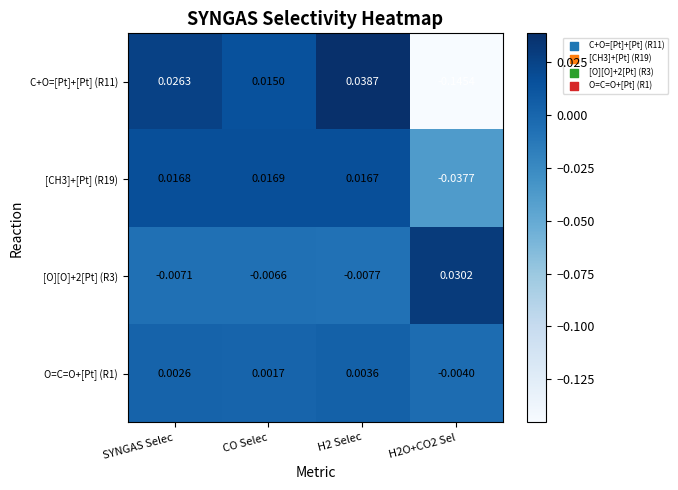

List the series in order of their peak value, highest first.

C+O=[Pt]+[Pt] (R11), [O][O]+2[Pt] (R3), [CH3]+[Pt] (R19), O=C=O+[Pt] (R1)